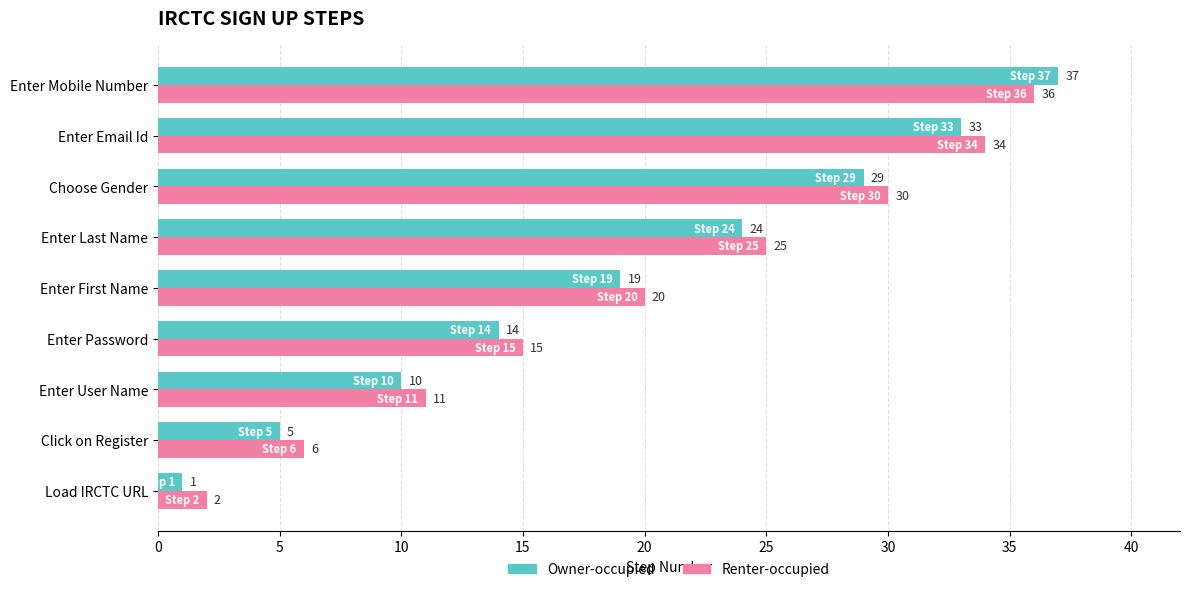

List the series in order of their peak value, lowest first.

Renter-occupied, Owner-occupied